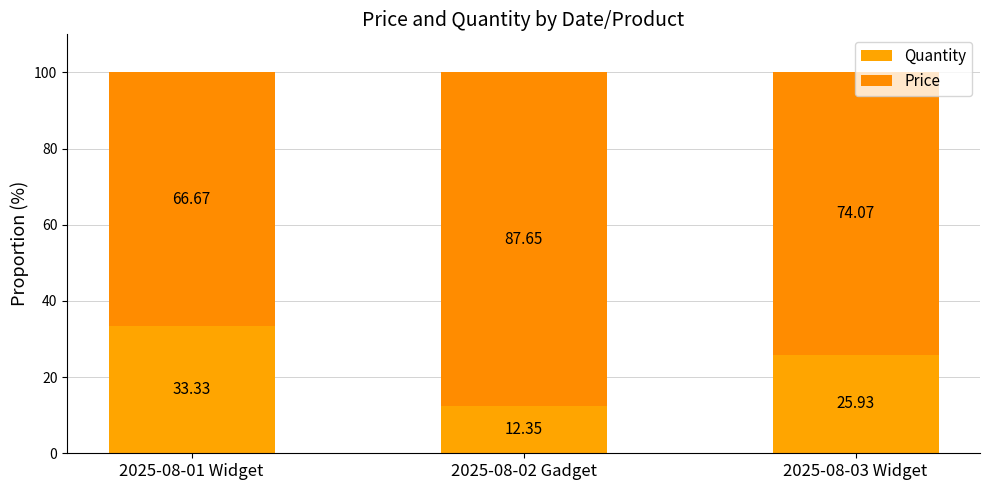

Which series changed the most between 2025-08-01 Widget and 2025-08-02 Gadget?

Price